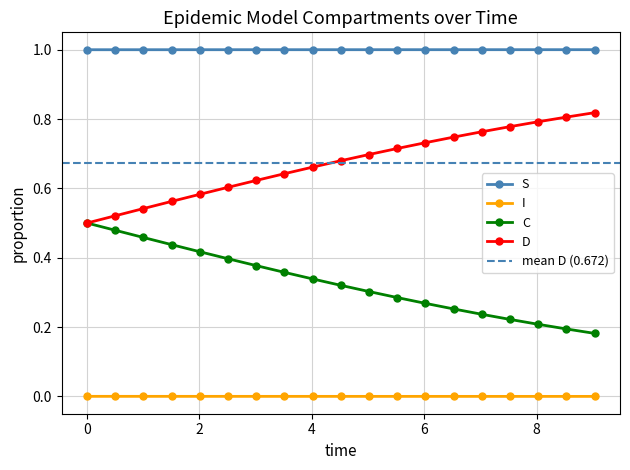

Reading left to right, what are all the values shown in this chart?

S: 1.0	1.0	1.0	1.0	1.0	1.0	1.0	1.0	1.0	1.0	1.0	1.0	1.0	1.0	1.0	1.0	1.0	1.0	1.0
I: 0.0	0.0	0.0	0.0	0.0	0.0	0.0	0.0	0.0	0.0	0.0	0.0	0.0	0.0	0.0	0.0	0.0	0.0	0.0
C: 0.5	0.5	0.5	0.4	0.4	0.4	0.4	0.4	0.3	0.3	0.3	0.3	0.3	0.3	0.2	0.2	0.2	0.2	0.2
D: 0.5	0.5	0.5	0.6	0.6	0.6	0.6	0.6	0.7	0.7	0.7	0.7	0.7	0.7	0.8	0.8	0.8	0.8	0.8